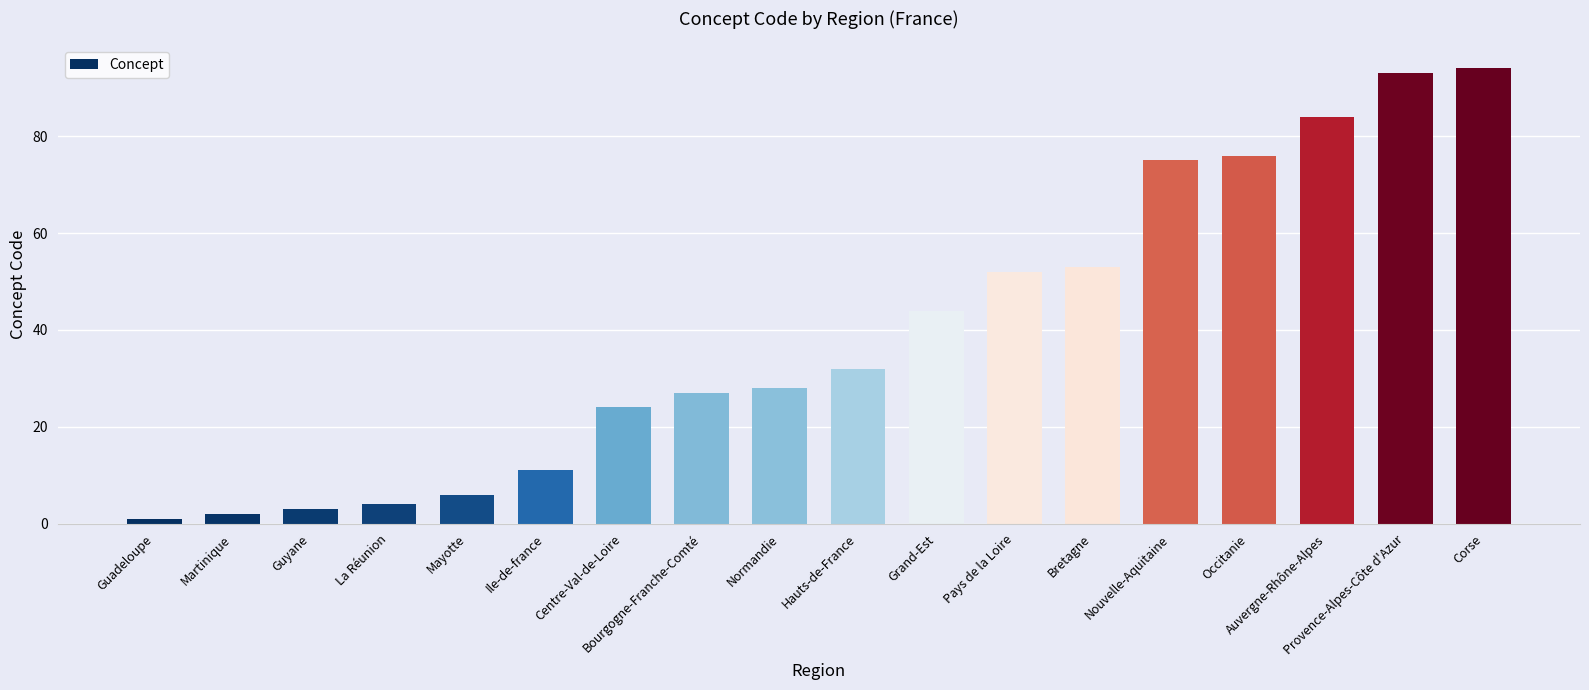

Rank the categories by value from lowest to highest.

Guadeloupe, Martinique, Guyane, La Réunion, Mayotte, Ile-de-france, Centre-Val-de-Loire, Bourgogne-Franche-Comté, Normandie, Hauts-de-France, Grand-Est, Pays de la Loire, Bretagne, Nouvelle-Aquitaine, Occitanie, Auvergne-Rhône-Alpes, Provence-Alpes-Côte d'Azur, Corse